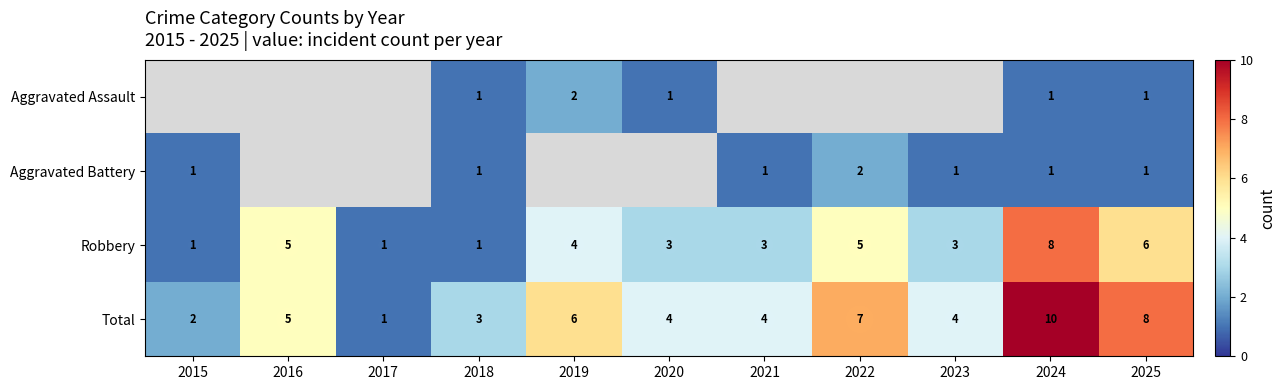

How many categories are shown in the chart?

11